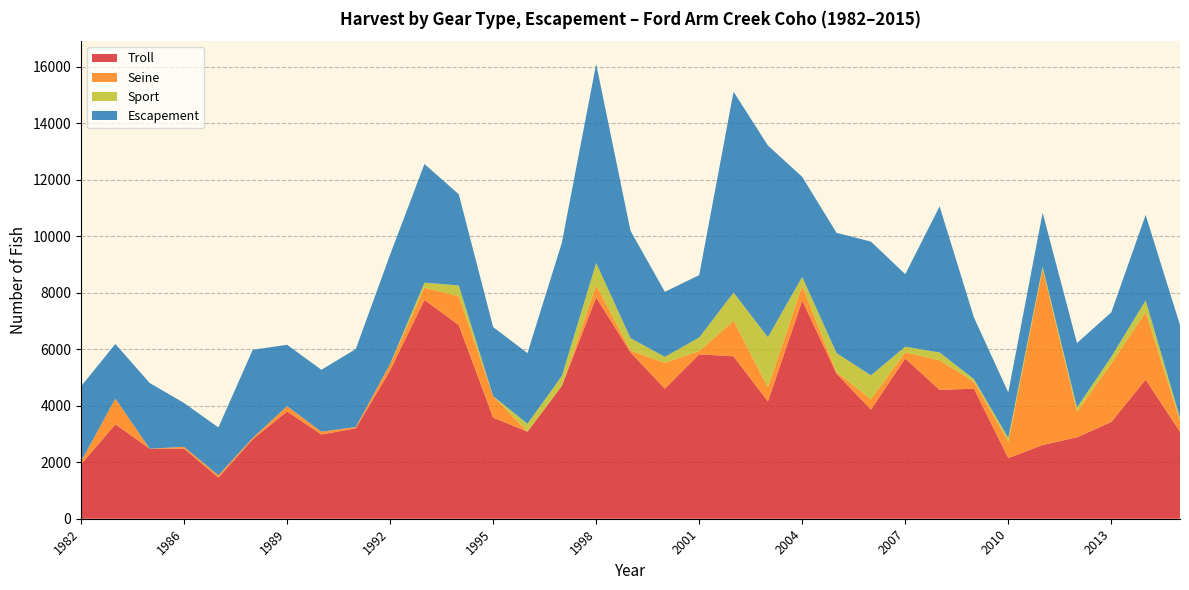

Reading left to right, what are all the values shown in this chart?

Troll: 1927	3344	2482	2483	1458	2816	3799	2982	3203	5252	7749	6856	3582	3083	4702	7835	5893	4604	5821	5751	4154	7722	5134	3866	5673	4563	4604	2149	2610	2884	3426	4927	3078
Seine: 106	912	0	63	81	46	185	100	44	233	434	1020	759	0	0	435	66	916	115	1260	504	524	60	367	217	1047	248	582	6238	903	2069	2397	380
Sport: 0	0	0	0	0	0	0	0	0	0	176	384	0	281	351	785	436	211	480	998	1770	319	672	844	202	277	93	132	79	151	241	407	118
Escapement: 2655	1931	2324	1552	1694	3119	2176	2192	2761	3866	4202	3227	2446	2500	4718	7049	3800	2304	2209	7109	6789	3539	4257	4737	2567	5173	2181	1610	1908	2282	1573	3025	3281